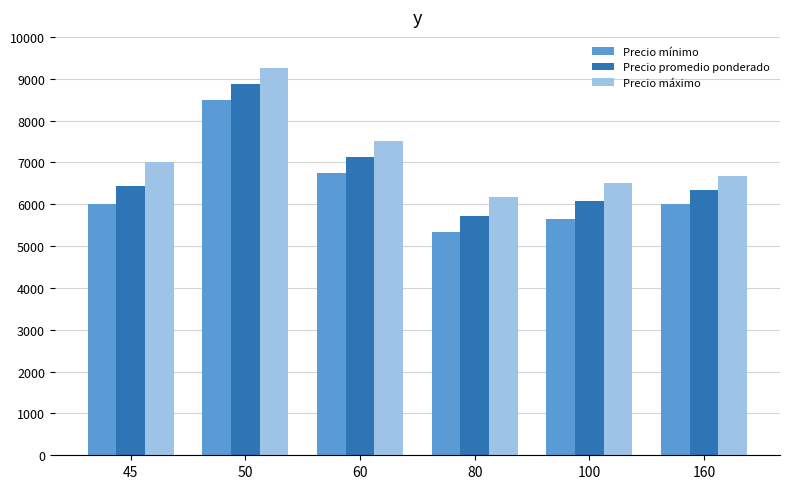

What is the average value of the Precio mínimo series?

6371